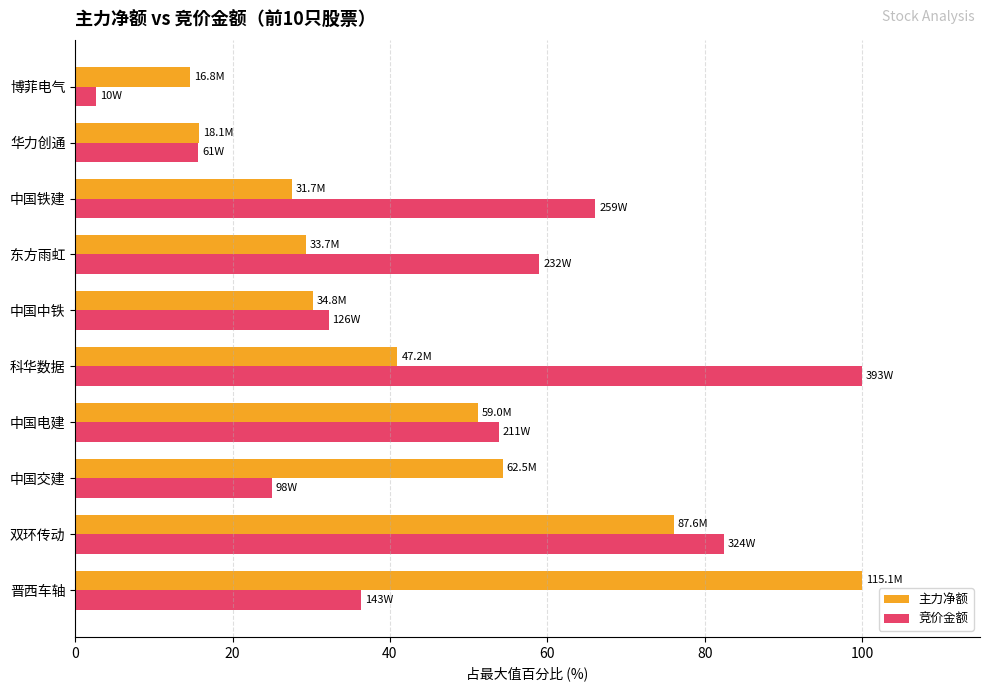

Which series changed the most between 晋西车轴 and 华力创通?

主力净额